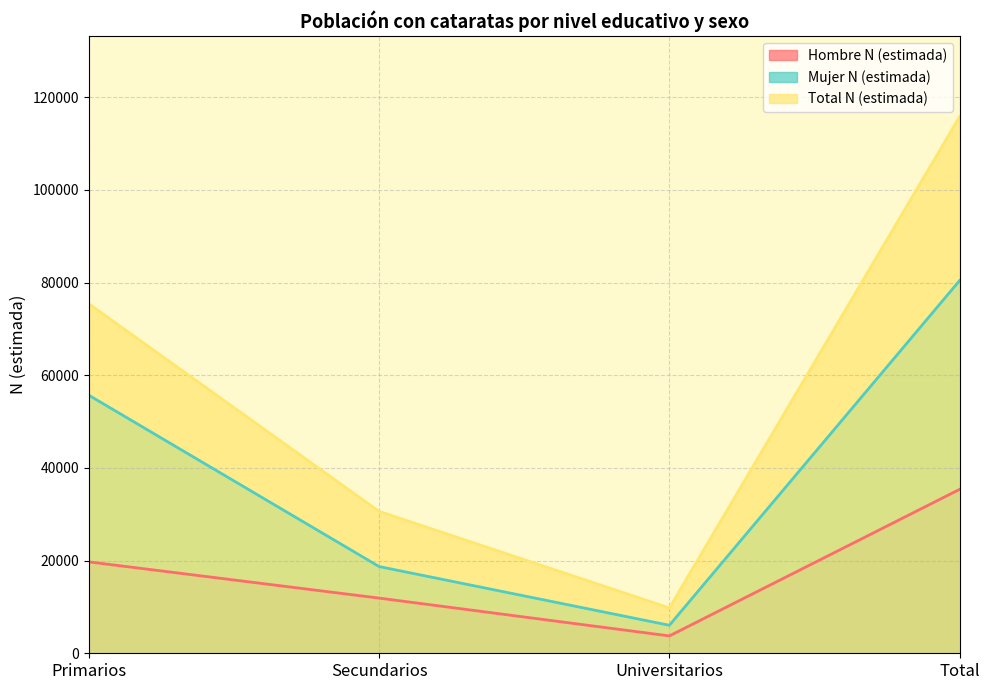

Is it true that Mujer N (estimada) equals 87595 at Primarios?

False